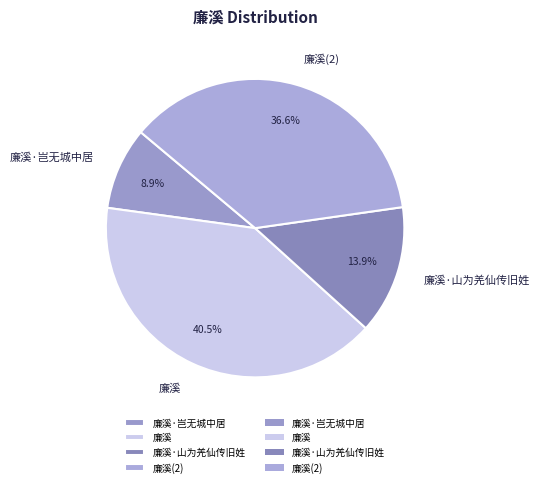

How many slices are in this pie chart?

4